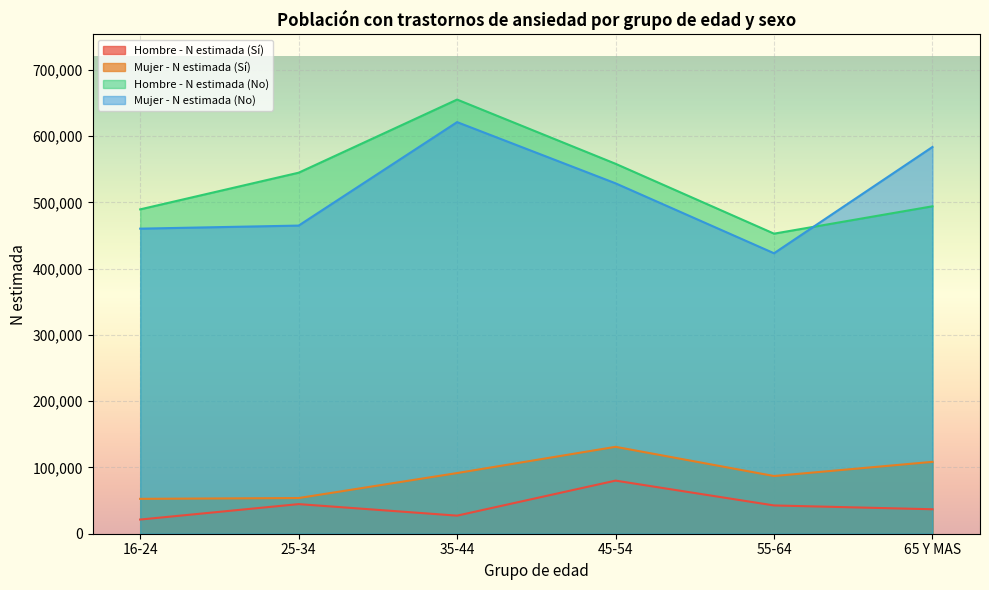

At which label does Mujer - N estimada (Sí) first exceed 91532?

45-54